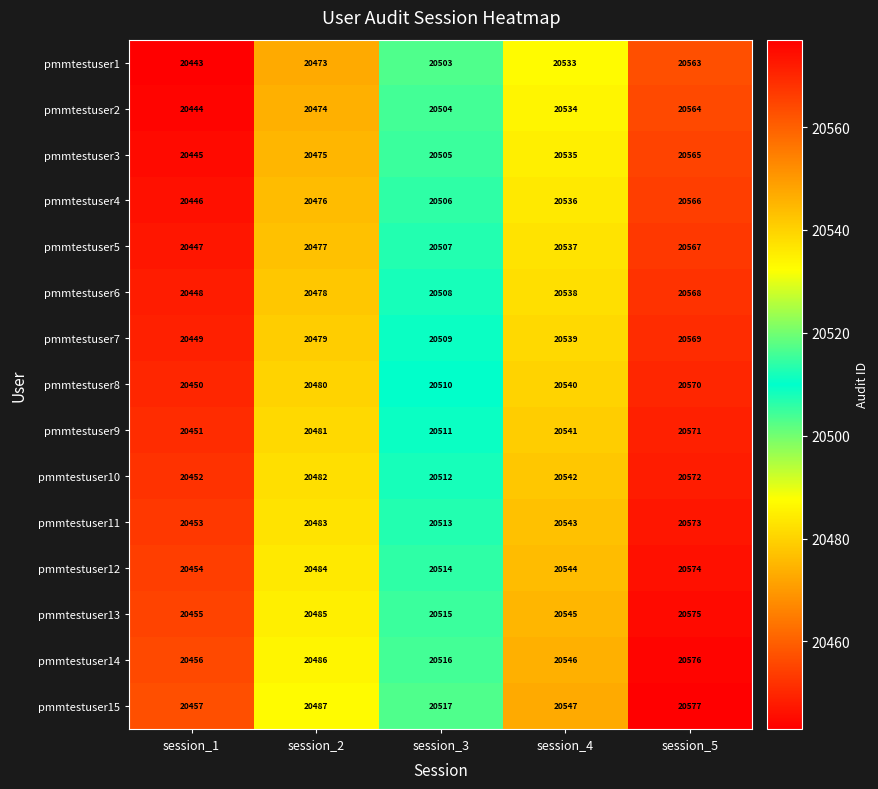

At which label does pmmtestuser10 reach its minimum?

session_1